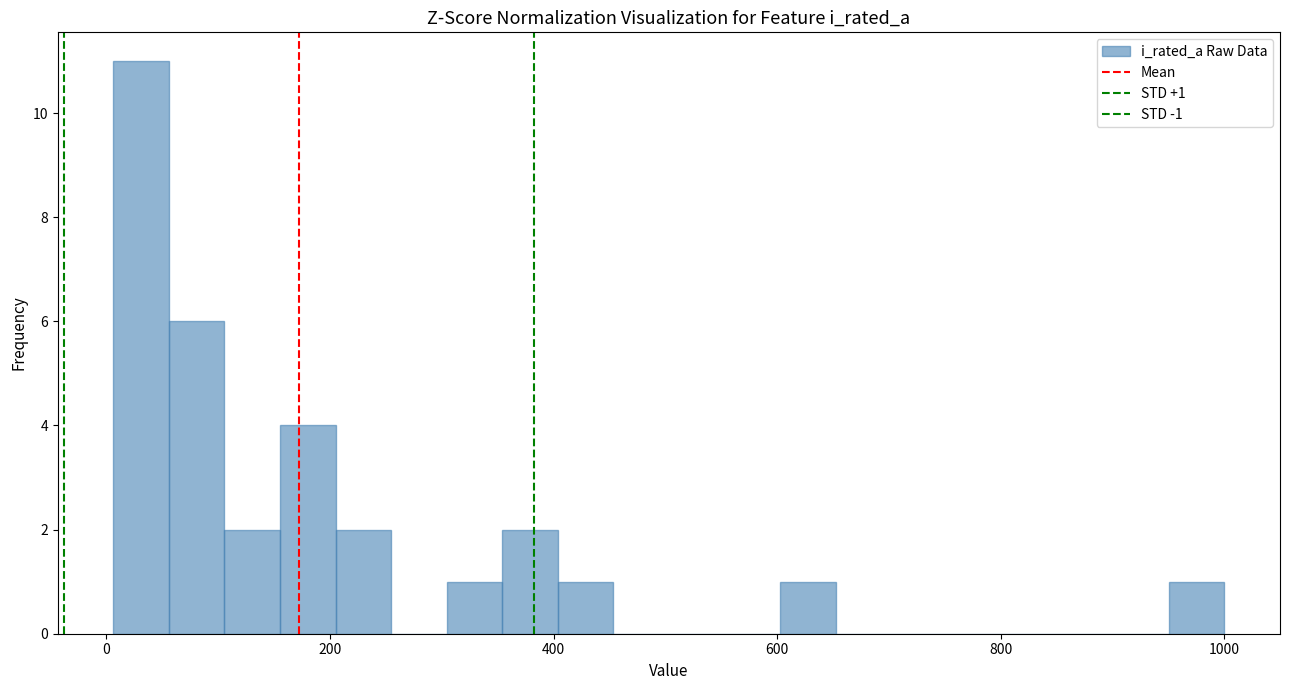

Read against the x-axis, roughly where is the centre of the tallest bar?

40